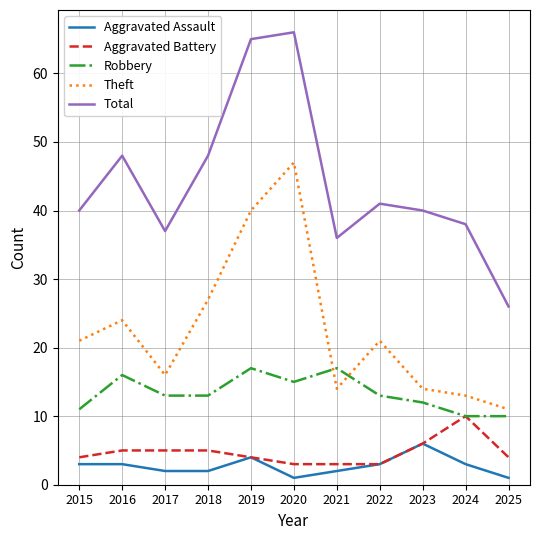

What is the spread (max minus min) of values at 2017?

35